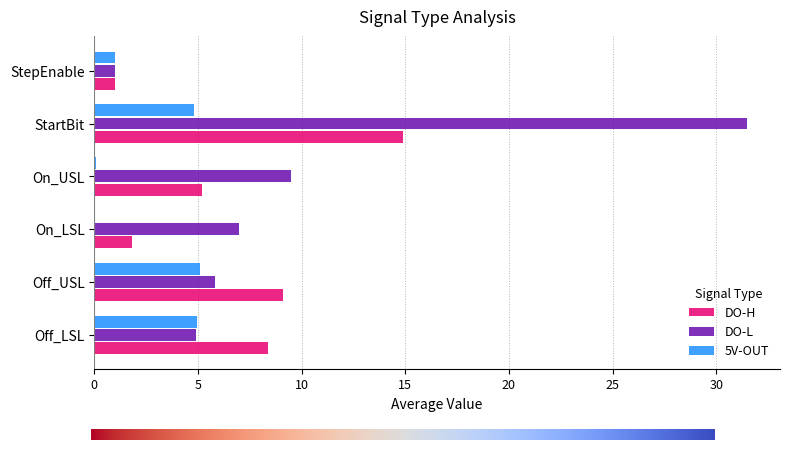

Is it true that DO-H equals 58 at On_LSL?

False